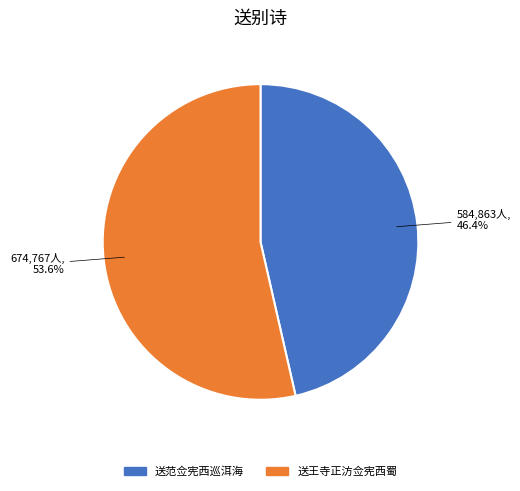

Which slice is the smallest?

送范佥宪西巡洱海